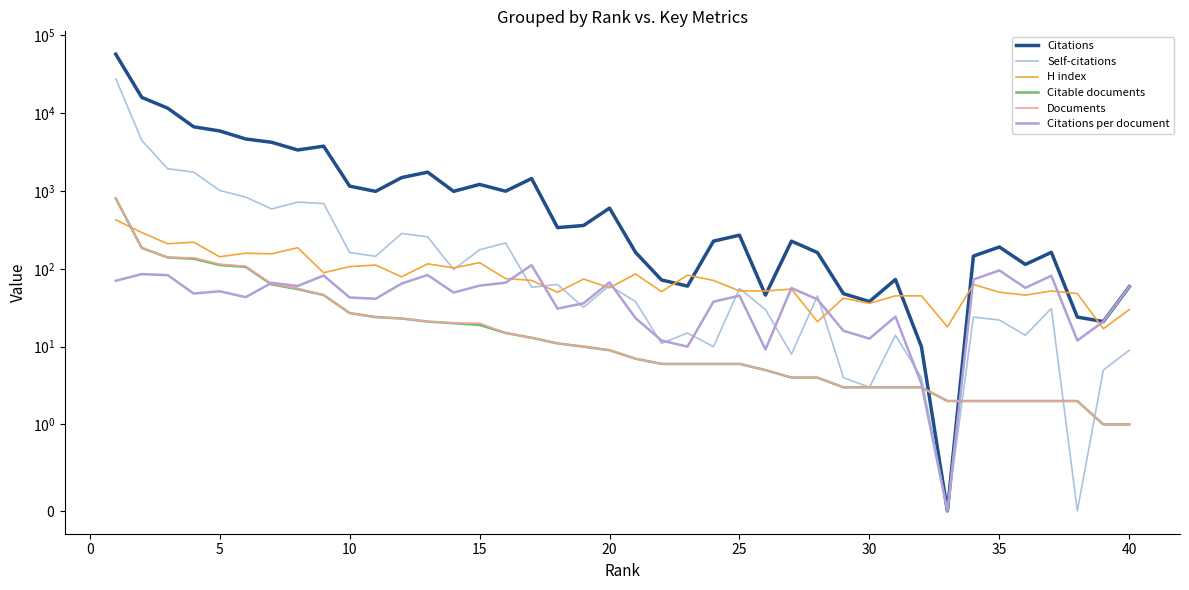

Which series has the largest total across all categories?

Citations